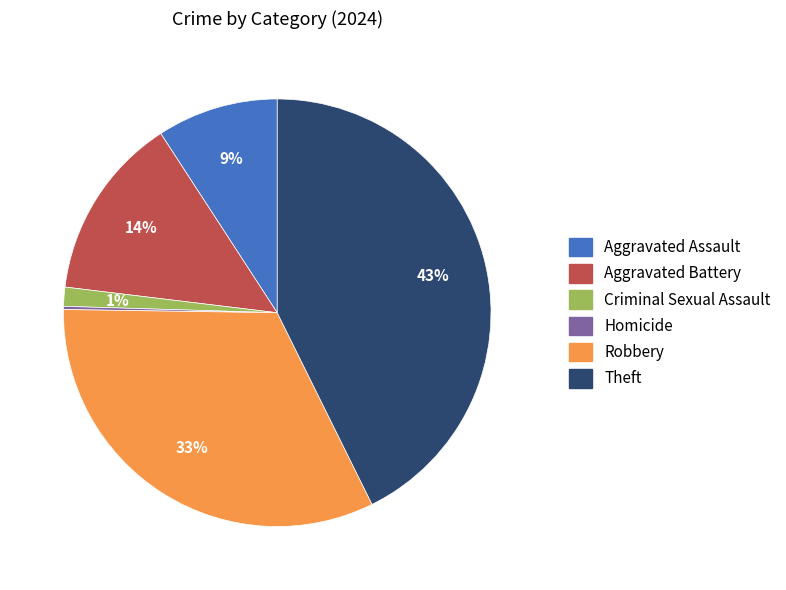

True or false: Robbery accounts for 33% of the total.

True